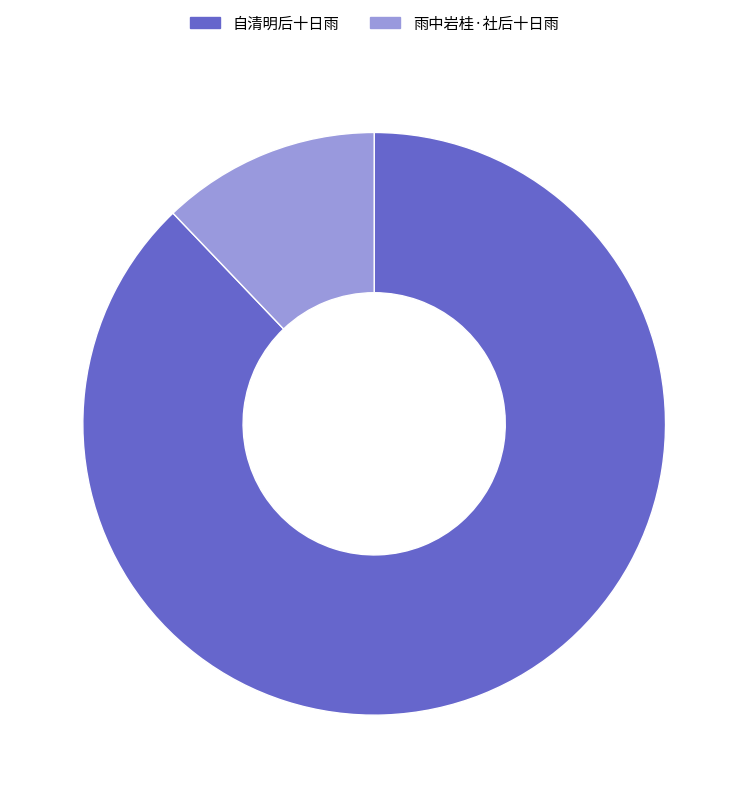

Which has a higher value, 雨中岩桂·社后十日雨 or 自清明后十日雨?

自清明后十日雨